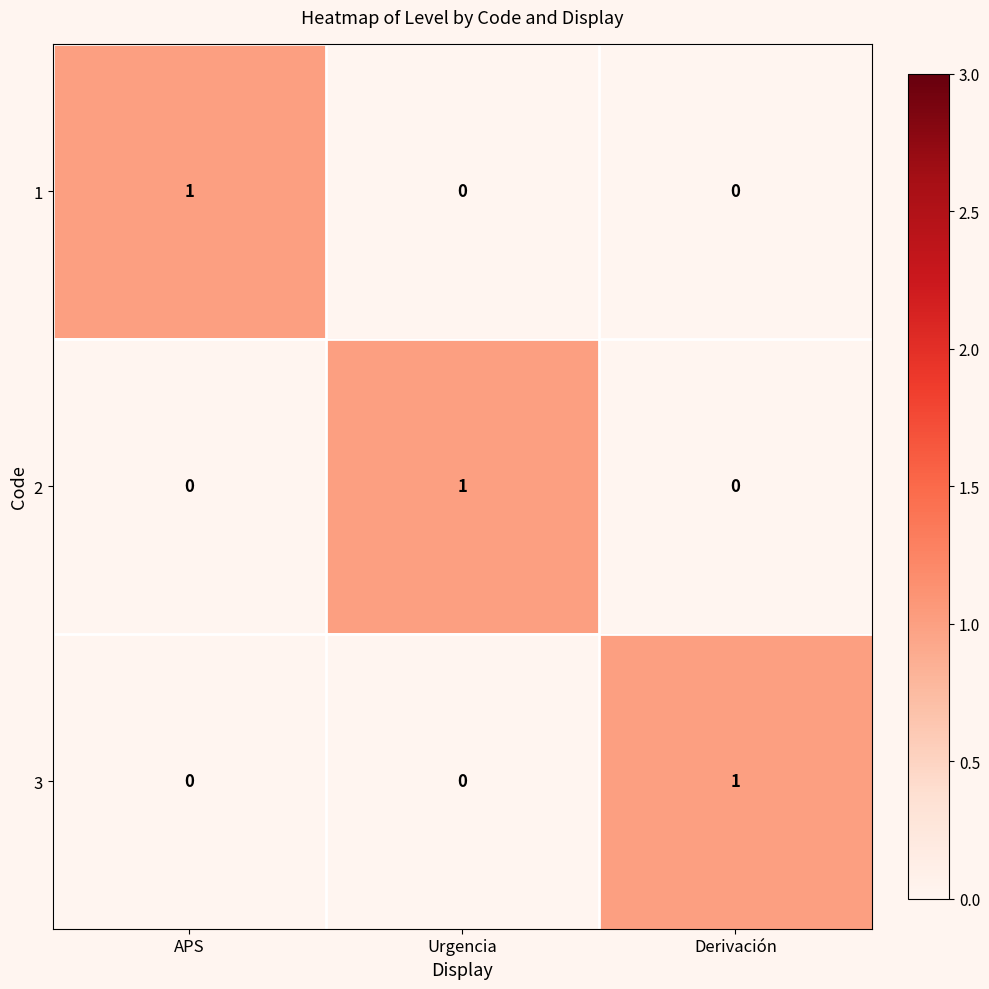

At how many categories does at least one series exceed 0?

3